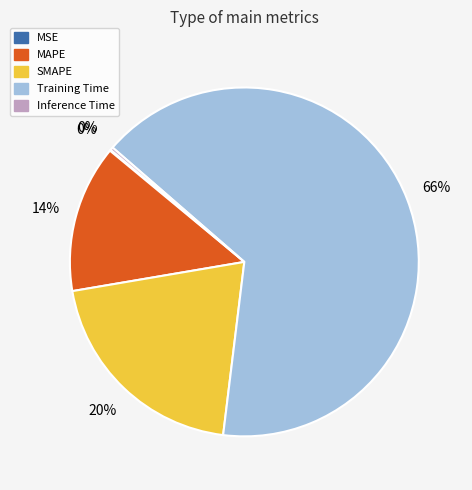

Does any single category account for the majority?

Yes